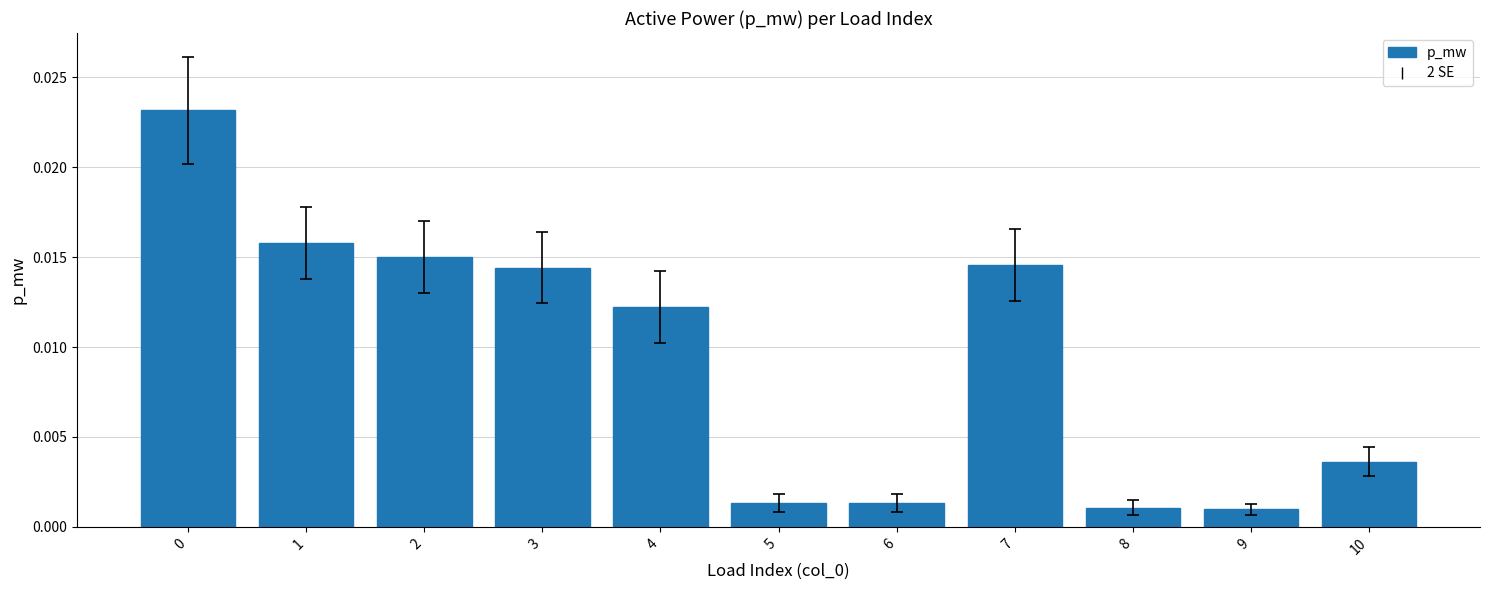

Which has a higher value, 6 or 7?

7